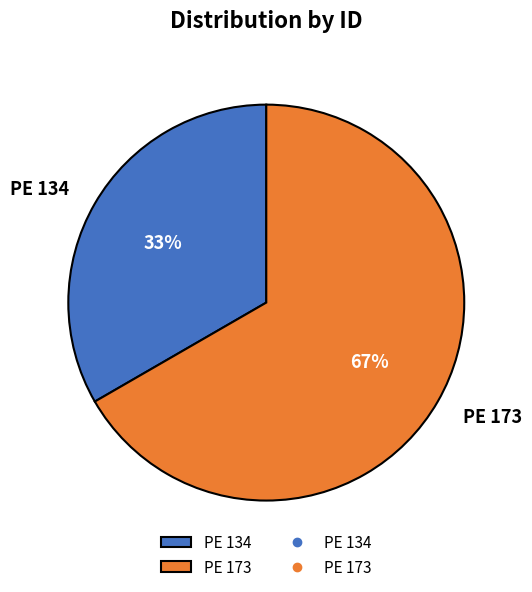

To the nearest percent, what is the average slice percentage?

50%